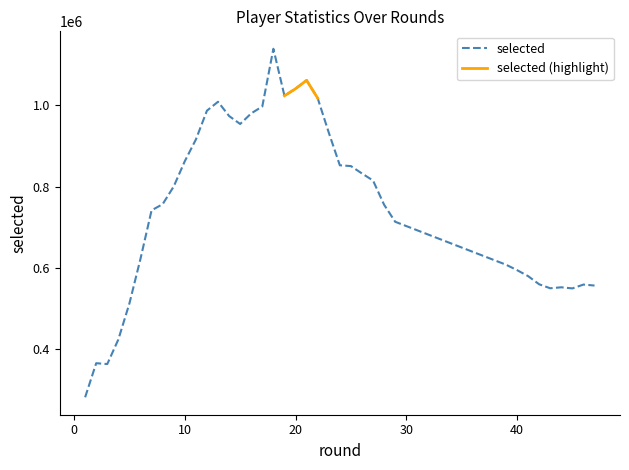

What is the maximum value for selected?

1139737